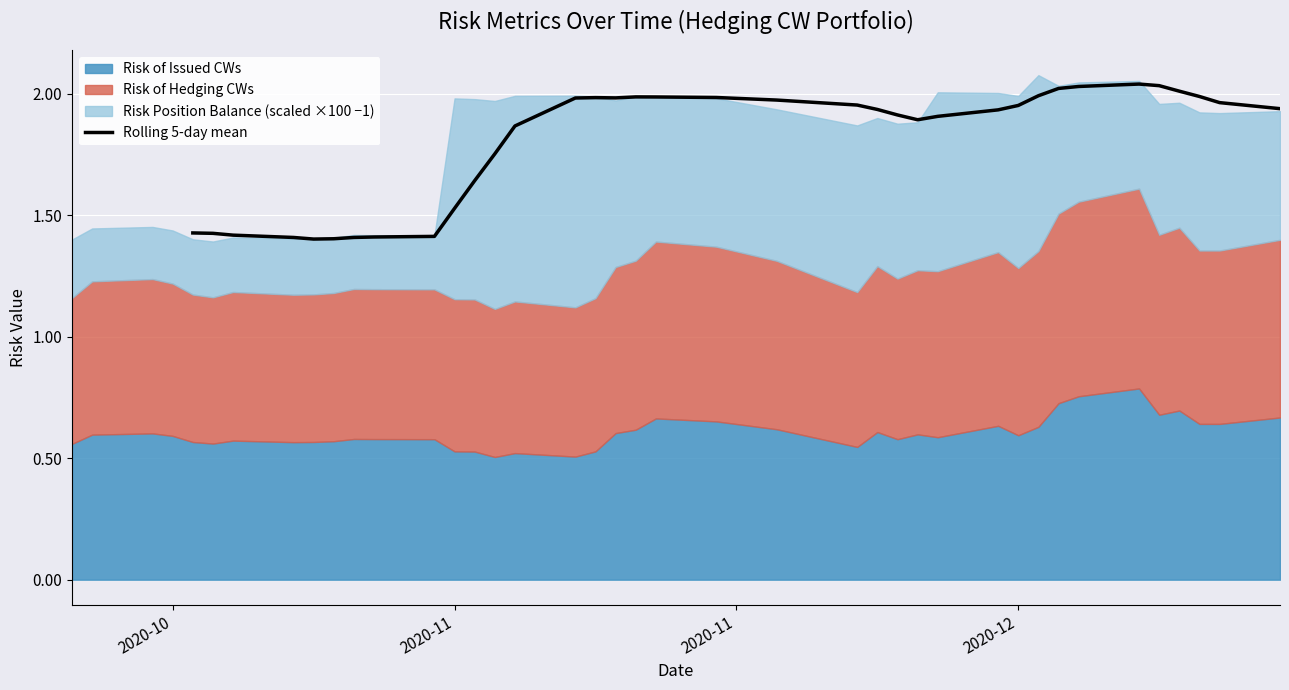

How many lines are shown in the chart?

1